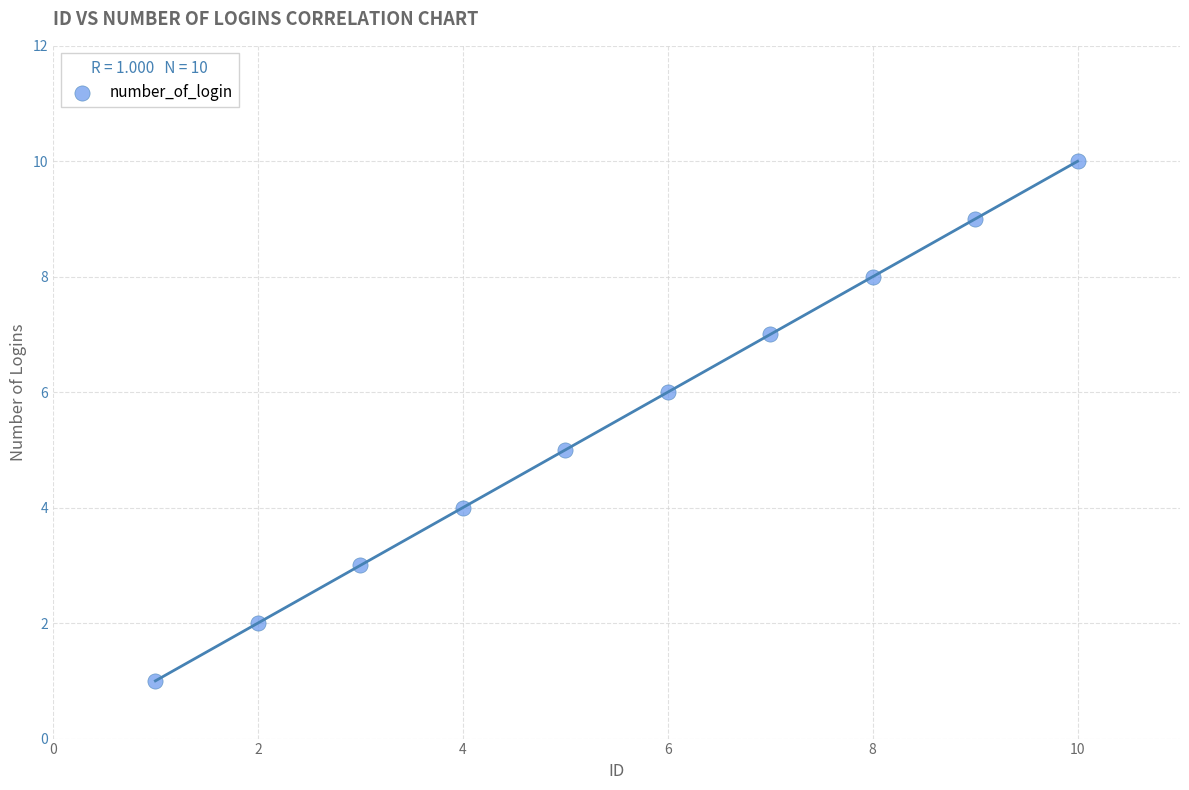

What is the average Y value?

6